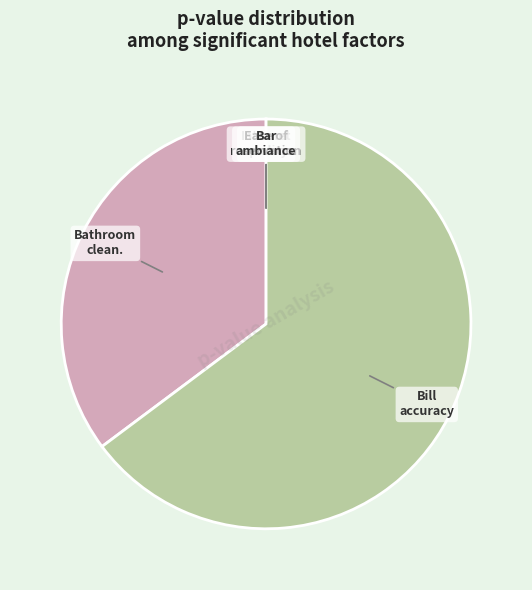

Rank the categories by value from lowest to highest.

Internet_quality, Ease_of_making_reservation, Bar_ambiance, Cleanliness_of_bathroom, Accuracy_of_bill